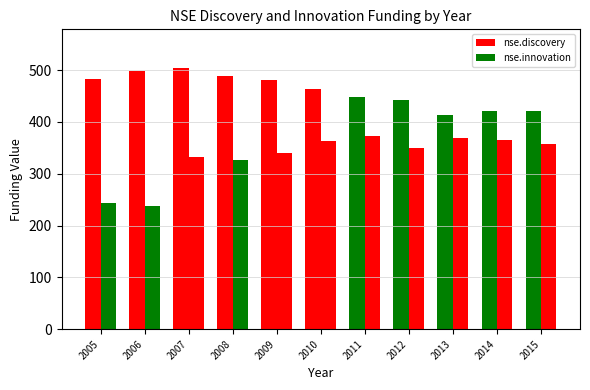

List the series in order of their peak value, lowest first.

nse.innovation, nse.discovery